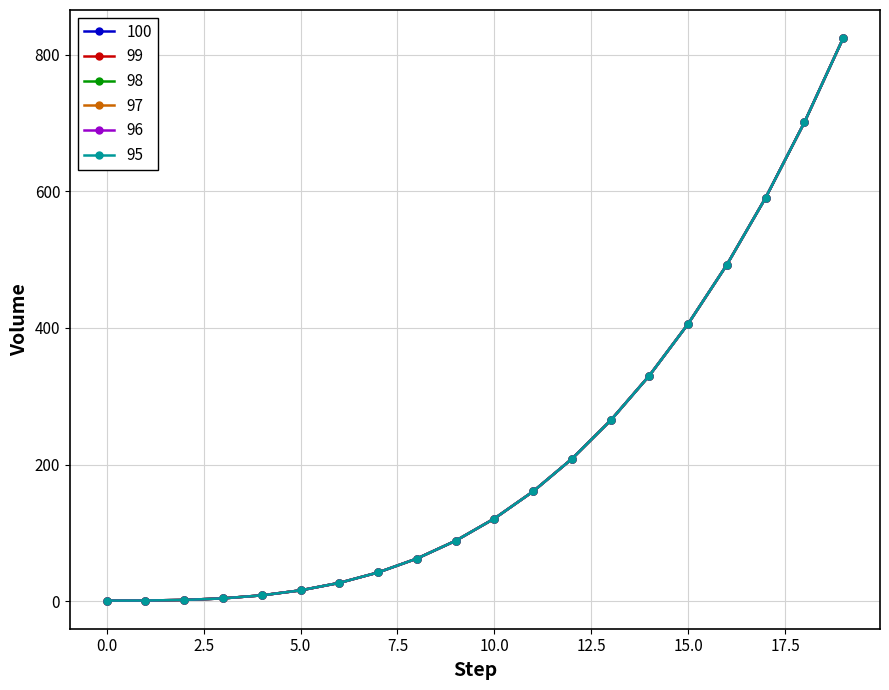

What is the sum of all 97 values?

4352.0